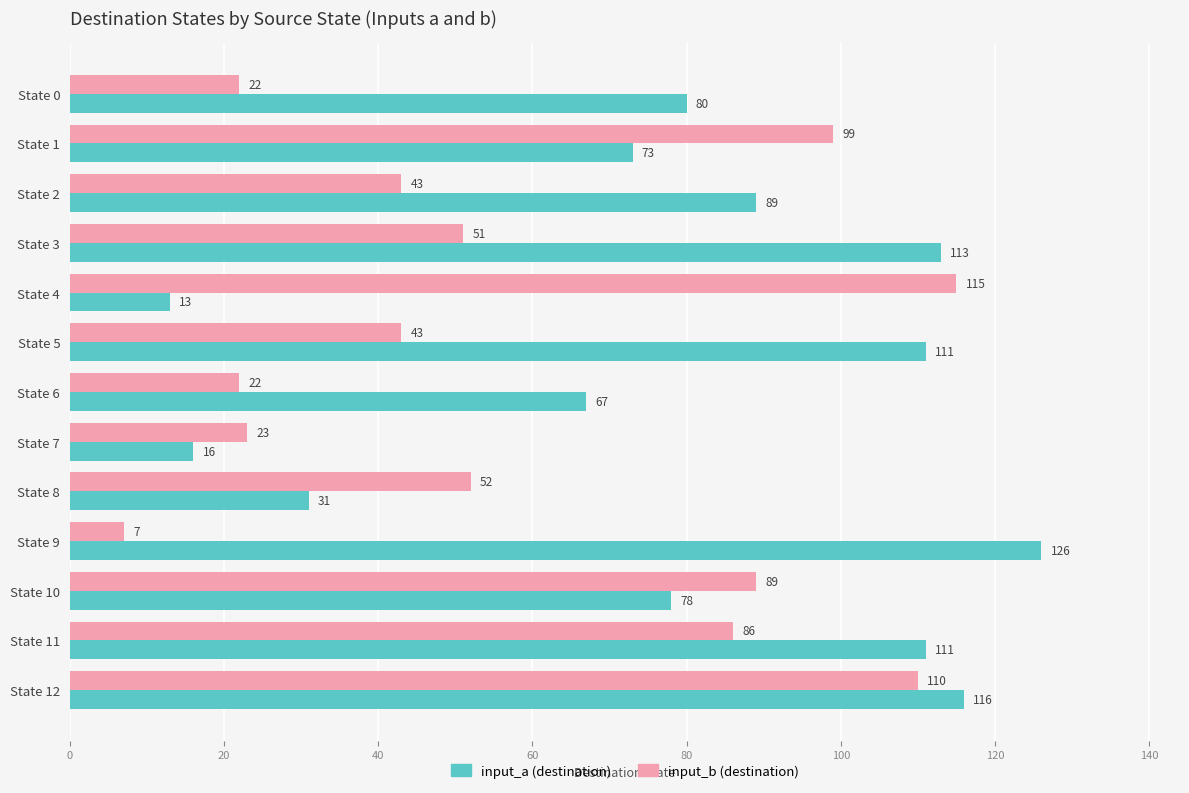

What is the spread (max minus min) of values at State 1?

26